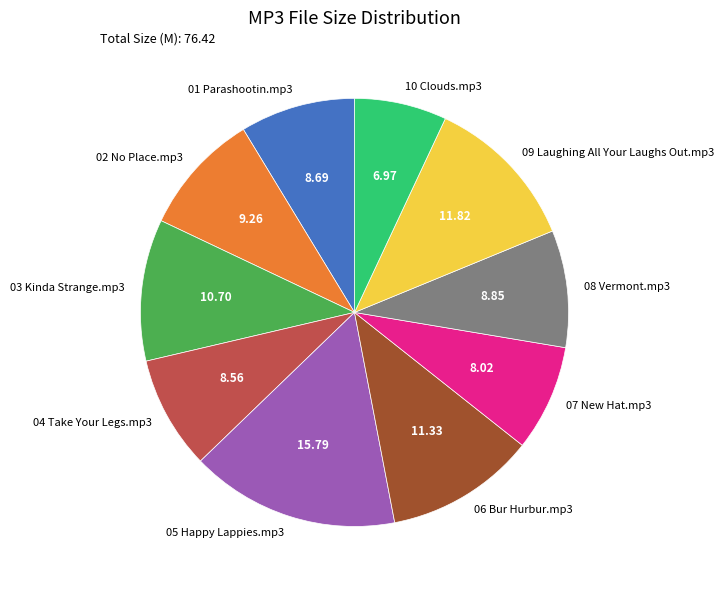

How many slices are in this pie chart?

10